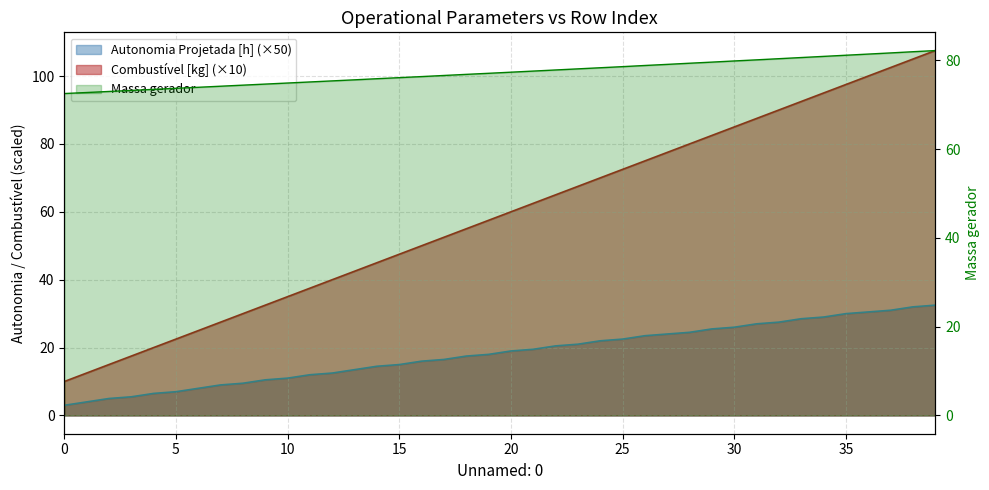

Rank the series by their average value, from highest to lowest.

Massa gerador, Combustivel [kg], Autonomia Projetada [h]